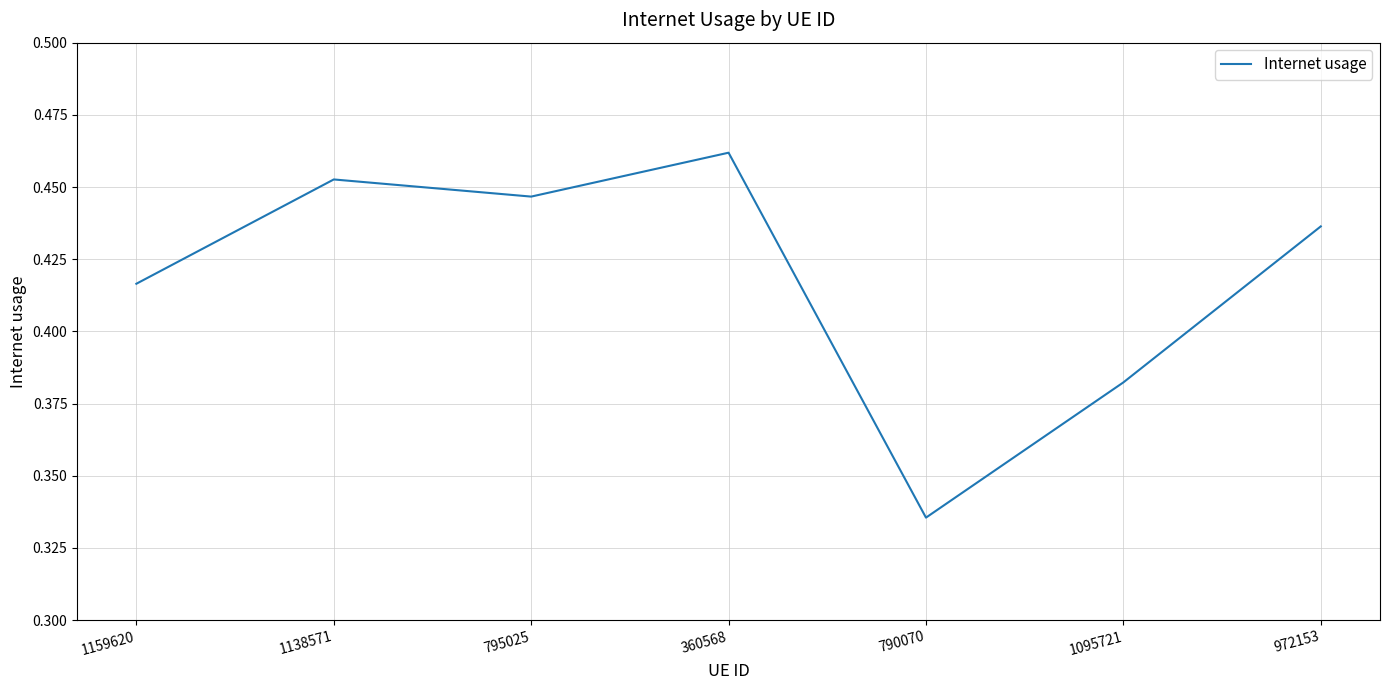

True or false: the data shows 0.3 at 1138571.

False